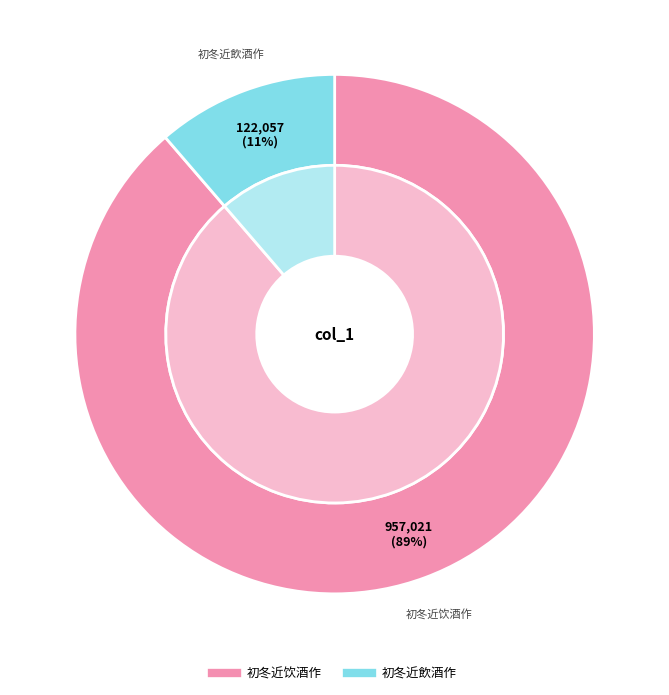

What is the smallest slice in the pie chart?

初冬近飲酒作